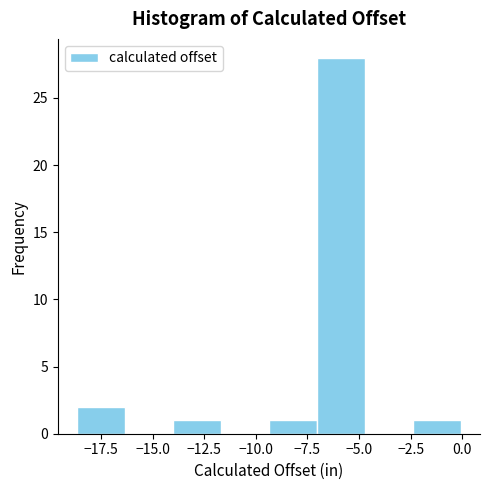

Reading left to right, list every bar in this chart as the range it spans on the x-axis followed by its height. Neither the bar edges nor the heights are printed on the chart, so give them approximately, as read against the axes.

-18.5 to -16.5: 2
-16.5 to -14.0: 0
-14.0 to -11.5: 1
-11.5 to -9.5: 0
-9.5 to -7.0: 1
-7.0 to -4.5: 28
-4.5 to -2.5: 0
-2.5 to 0.0: 1